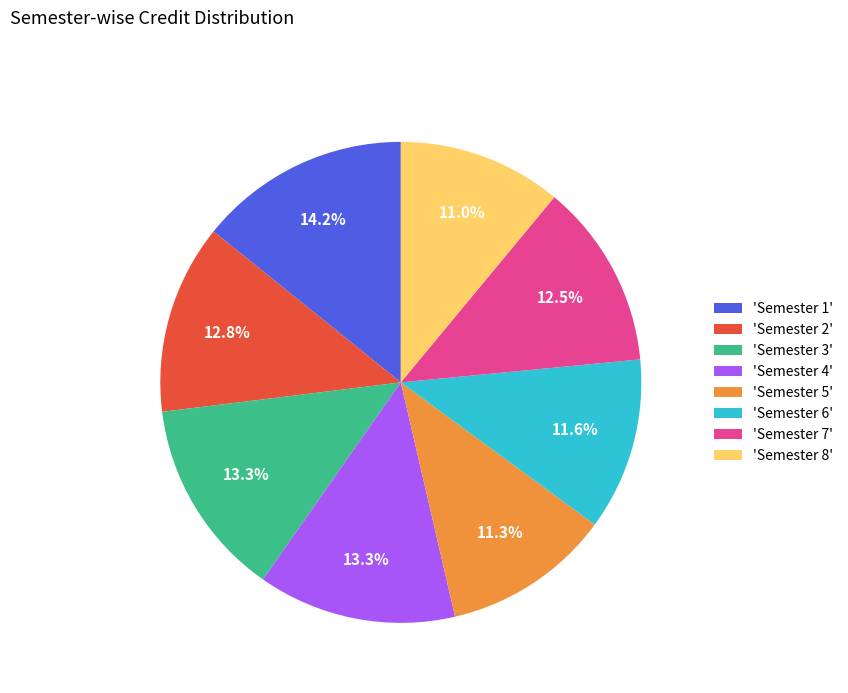

How many slices are in this pie chart?

8